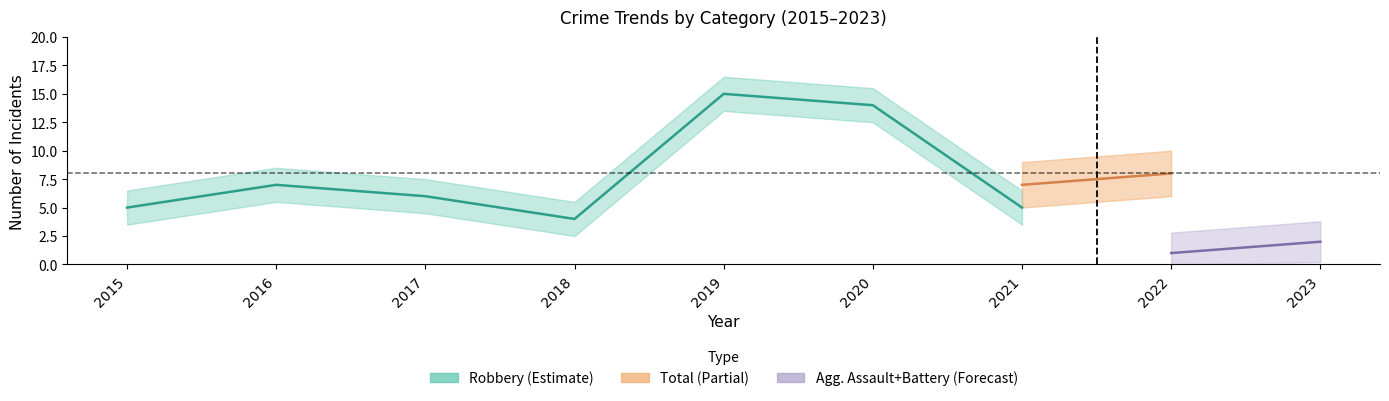

True or false: Robbery has a value of 10 at 2017.

False